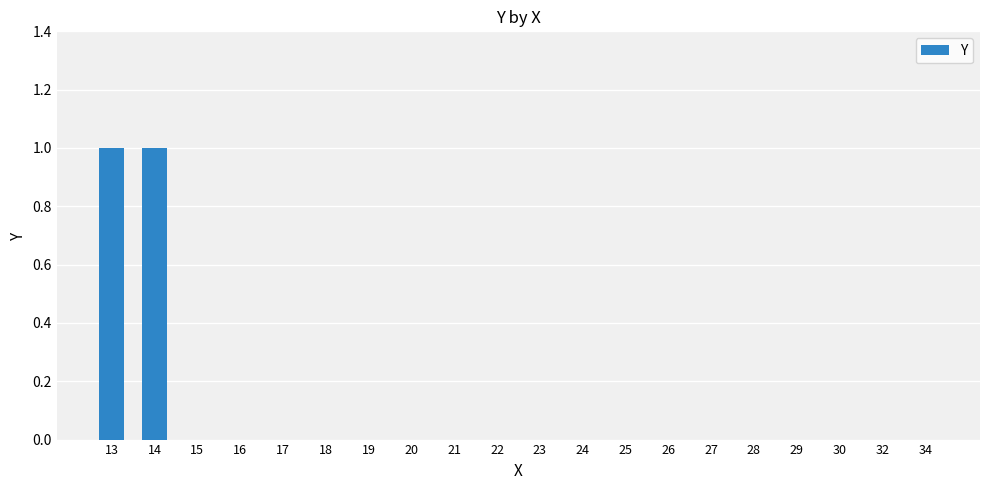

True or false: the data shows 0 at 20.

True